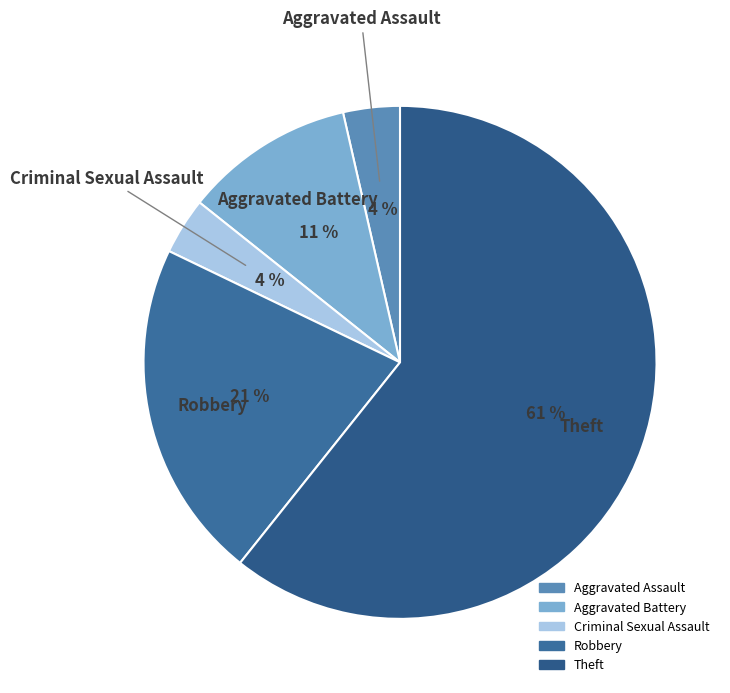

How many segments does this pie chart have?

5